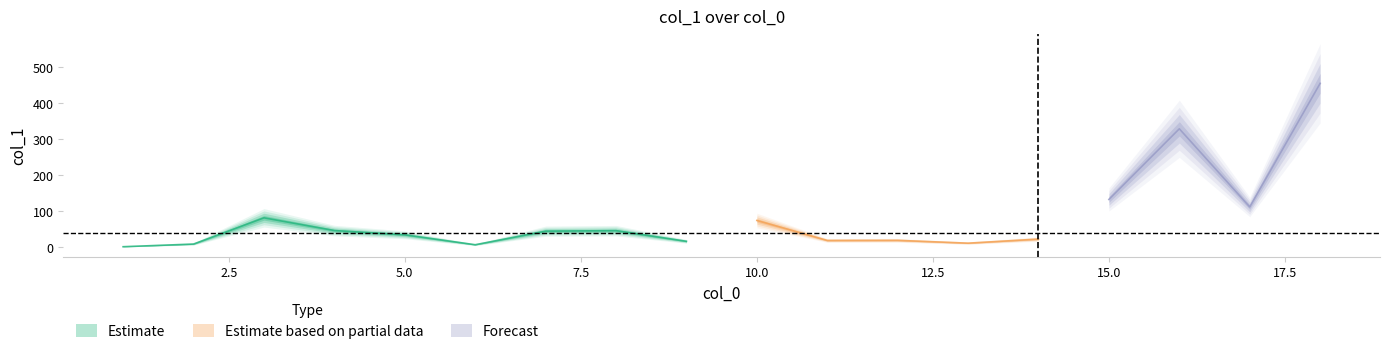

How many points are lower than both their immediate neighbors (excluding endpoints)?

5